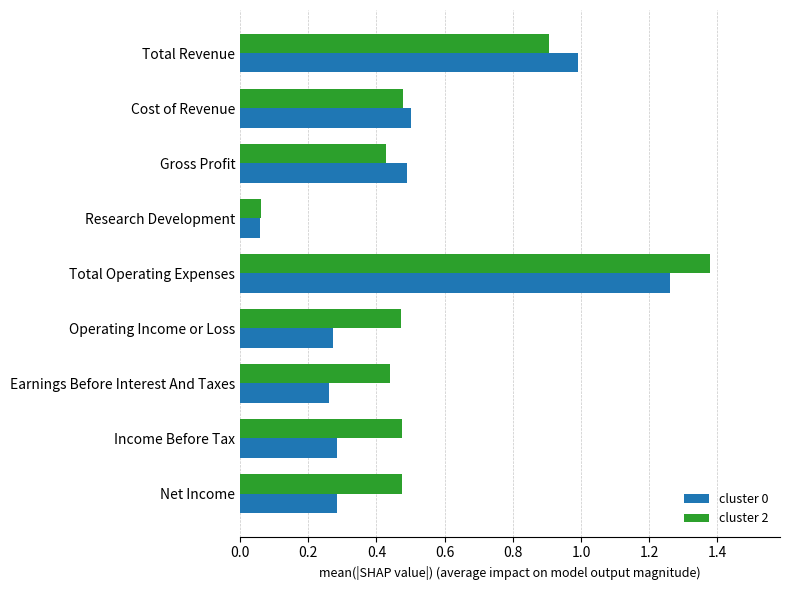

At Earnings Before Interest And Taxes, list the series in order from largest to smallest.

cluster 2, cluster 0